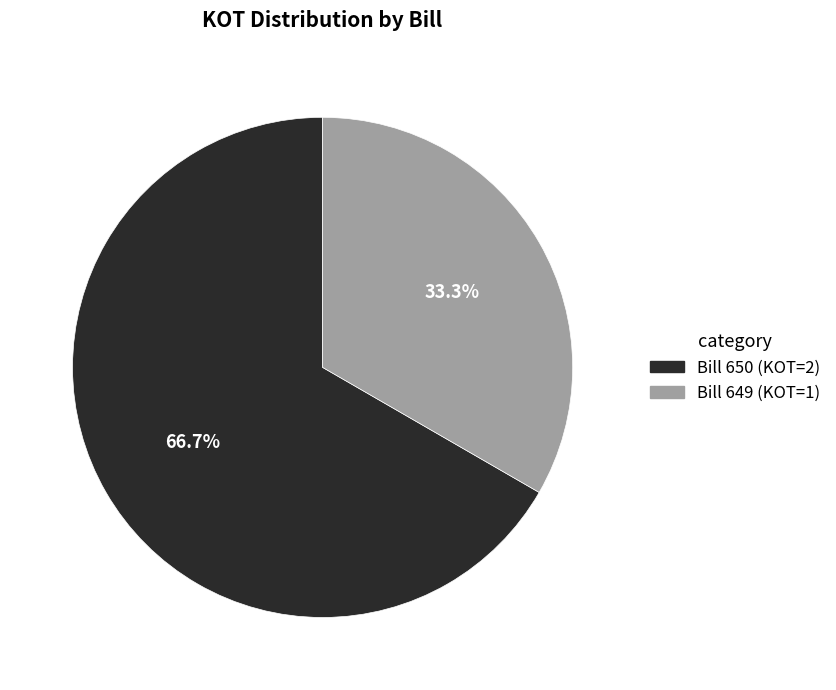

Rank the categories by value from highest to lowest.

Bill 650, Bill 649